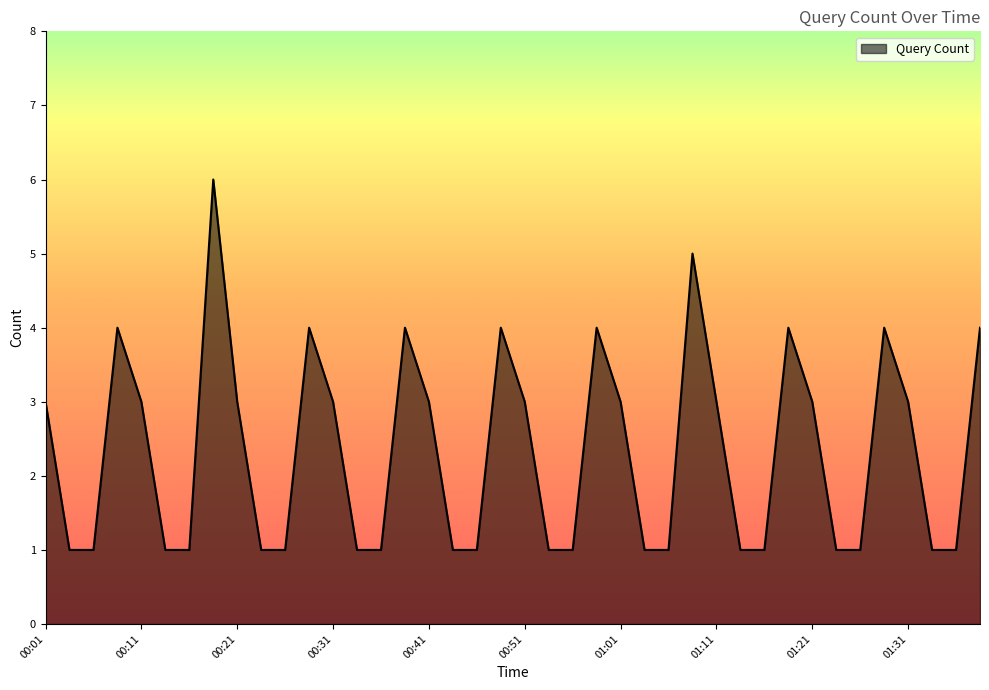

What is the difference between the maximum and minimum values?

5